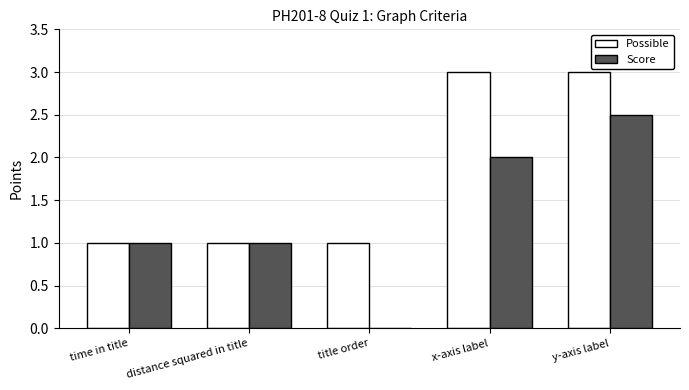

What is the sum of the Score values at time in title and x-axis label?

3.0